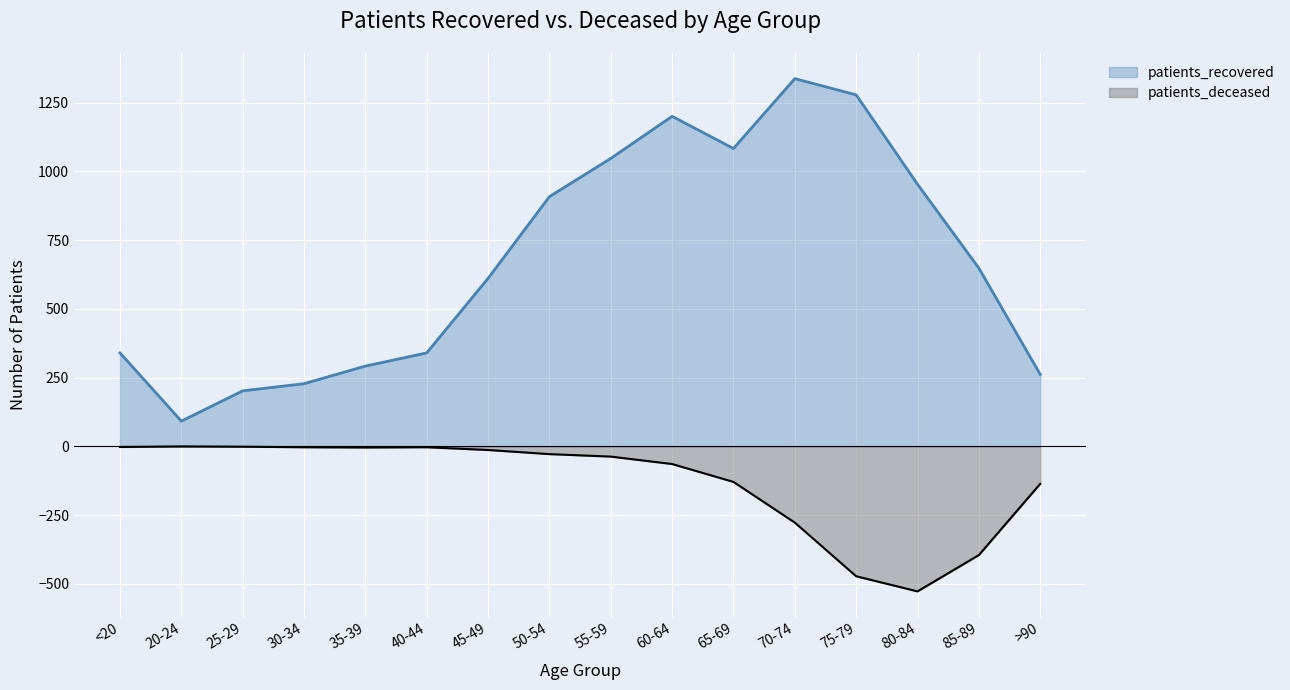

Reading left to right, list all the values displayed in this chart.

patients_recovered: 340	92	202	228	292	340	611	908	1047	1200	1083	1337	1278	953	648	262
patients_deceased: -2	0	-1	-3	-4	-3	-13	-28	-37	-64	-129	-277	-472	-527	-395	-136